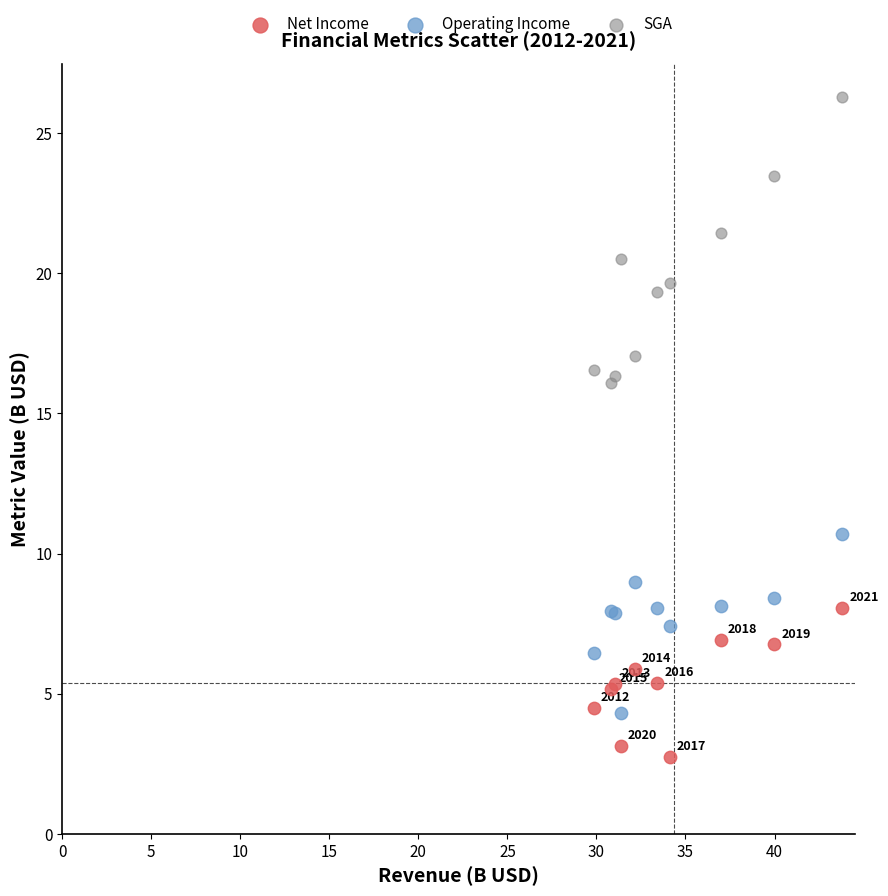

Which series contains the lowest Y value?

Net Income